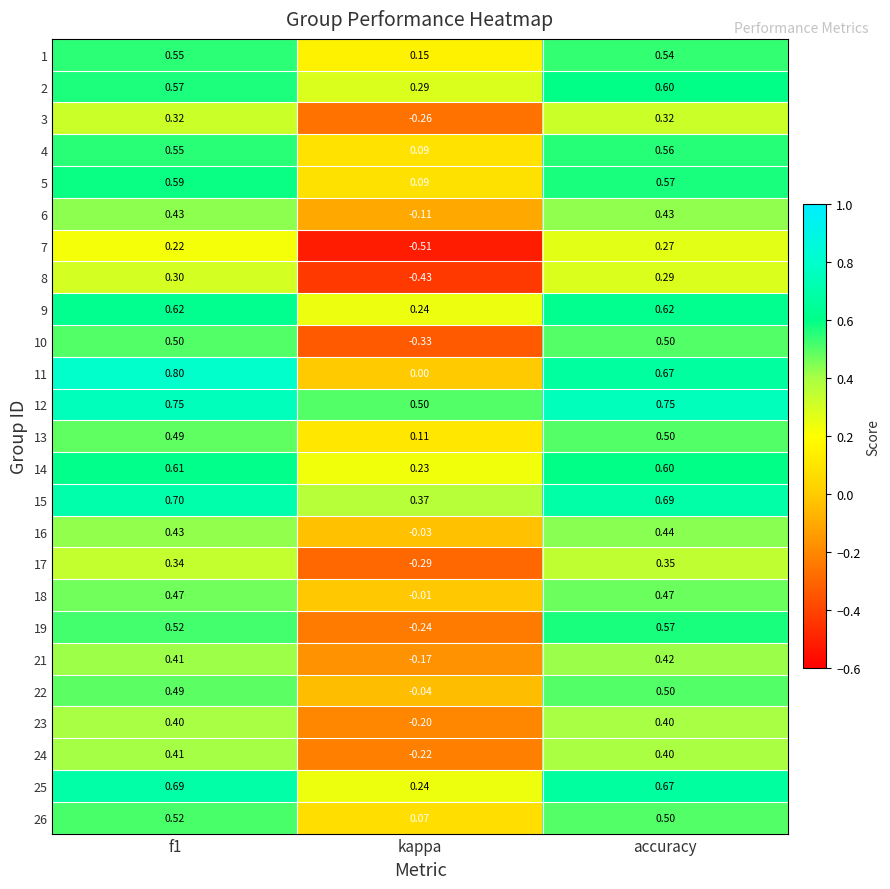

Which category has the lowest value in the 2 series?

kappa